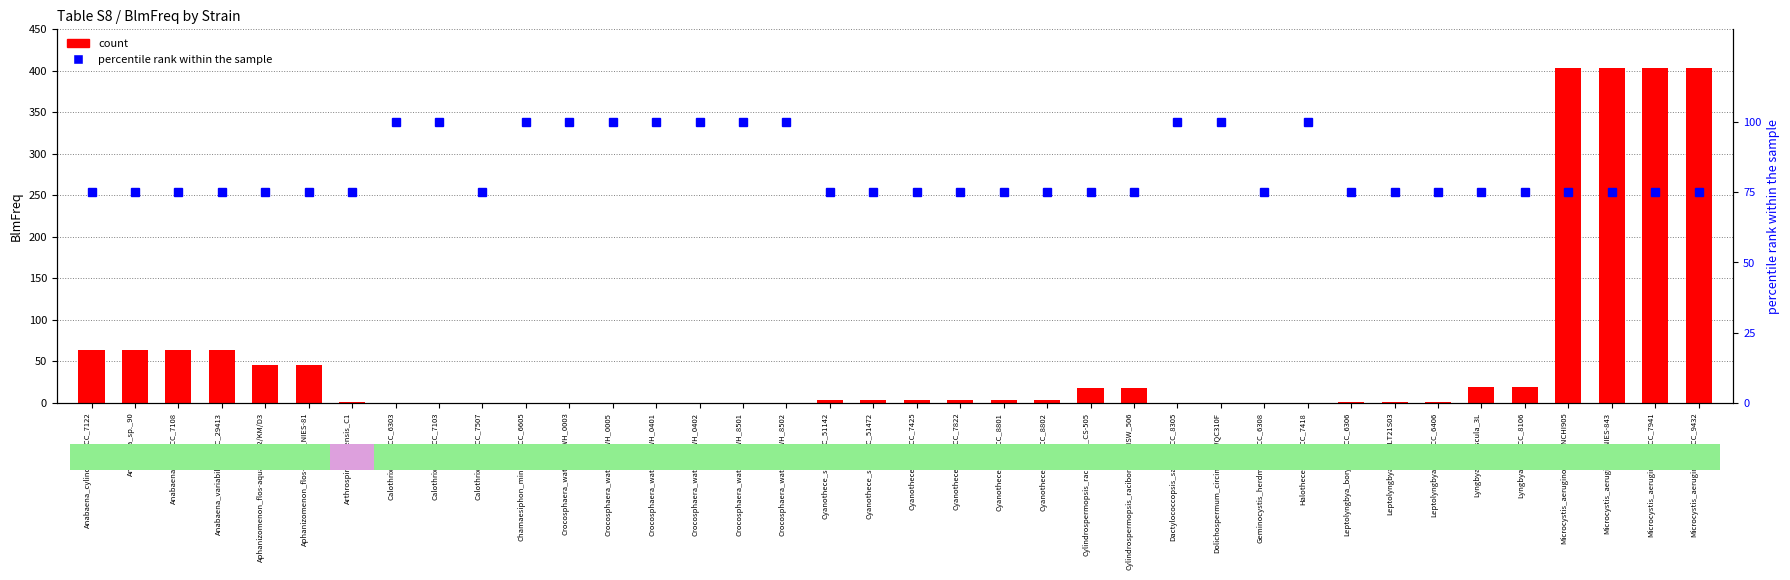

True or false: percentile rank within the sample has a value of 75 at Microcystis_aeruginosa_PCC_7941.

True